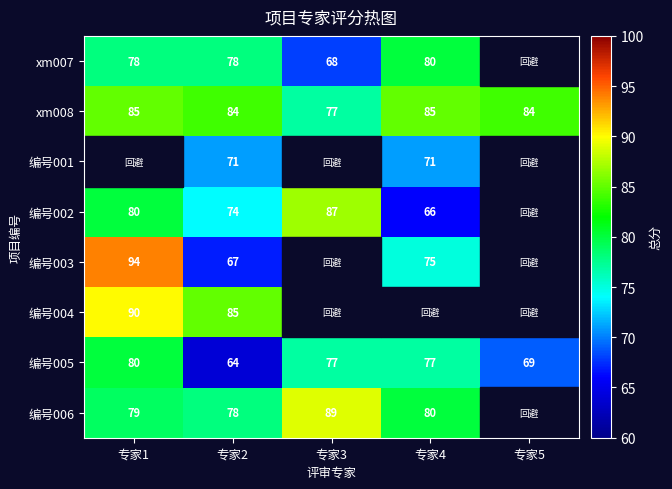

True or false: 编号001 has a value of 71 at 专家2.

True